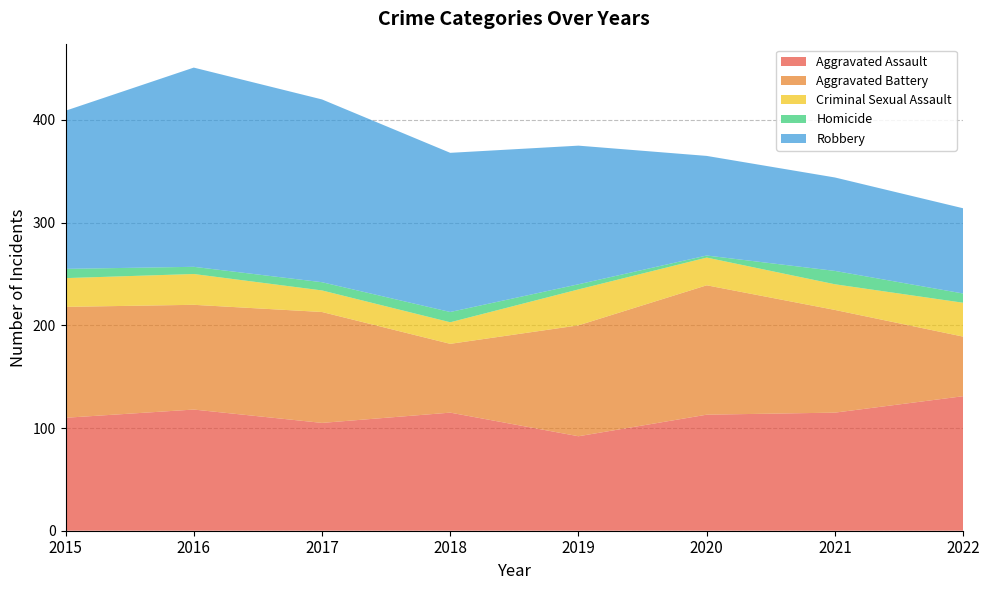

Rank the categories by Aggravated Assault value from lowest to highest.

2019, 2017, 2015, 2020, 2018, 2021, 2016, 2022